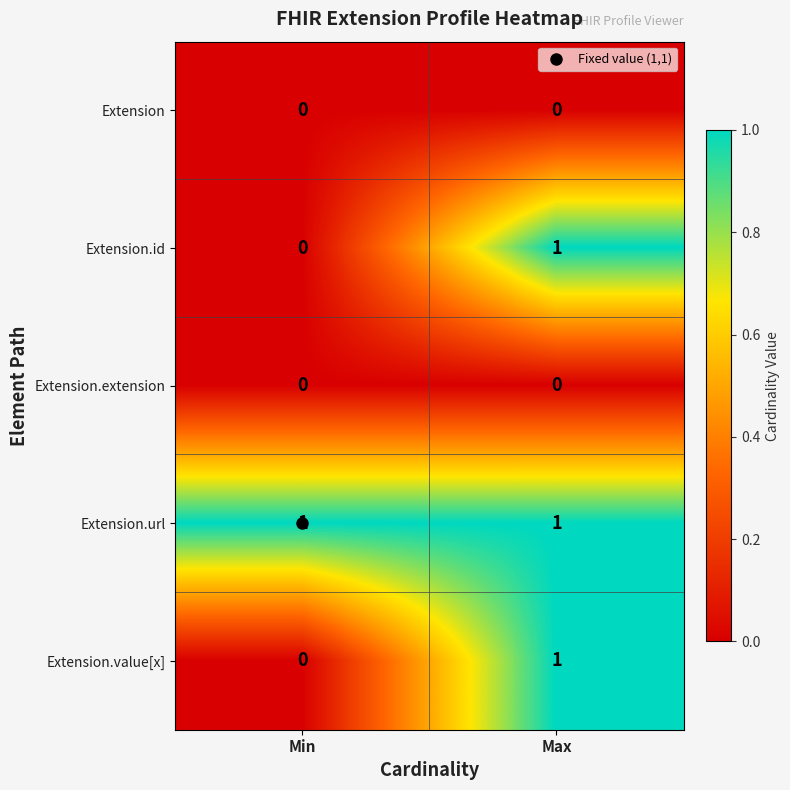

How many data points does each series have?

2